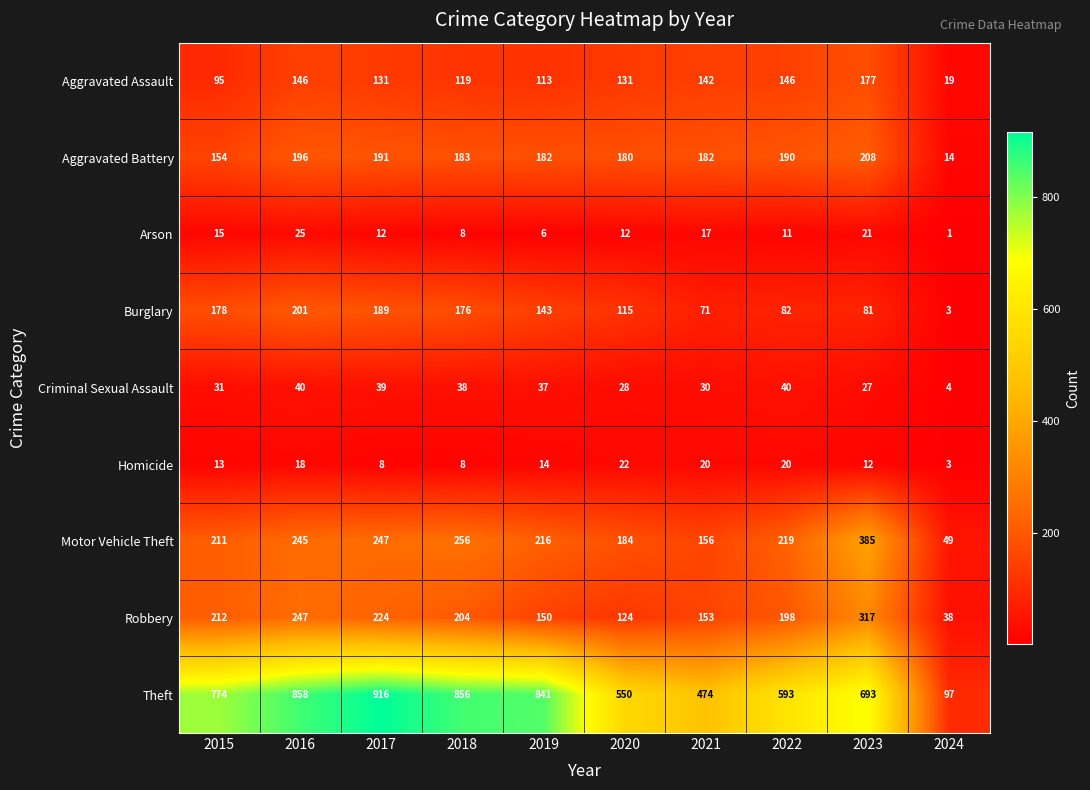

At which category is the sum across all series the highest?

2016